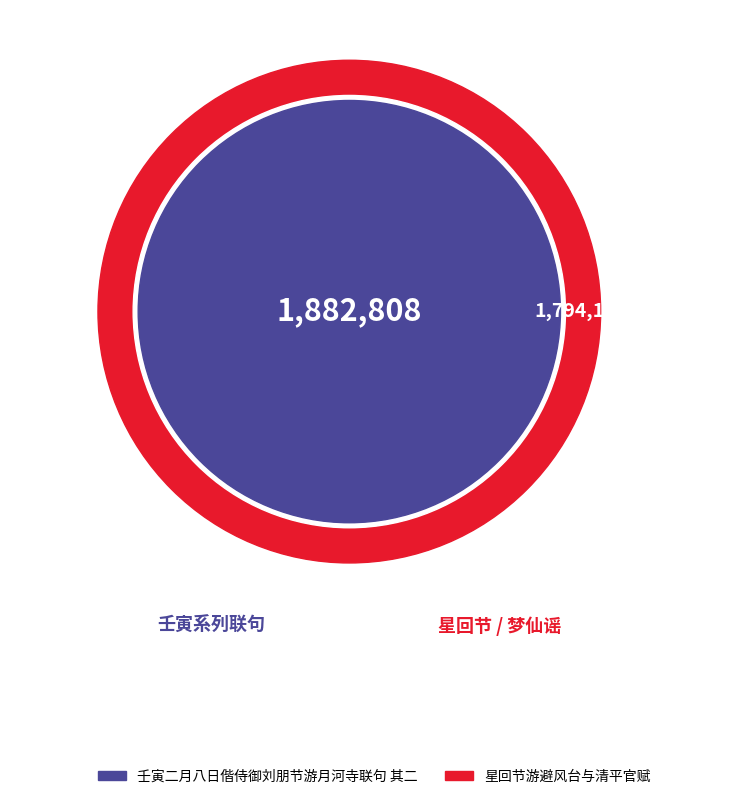

Does 星回节游避风台与清平官赋 account for over 50% of the chart?

No